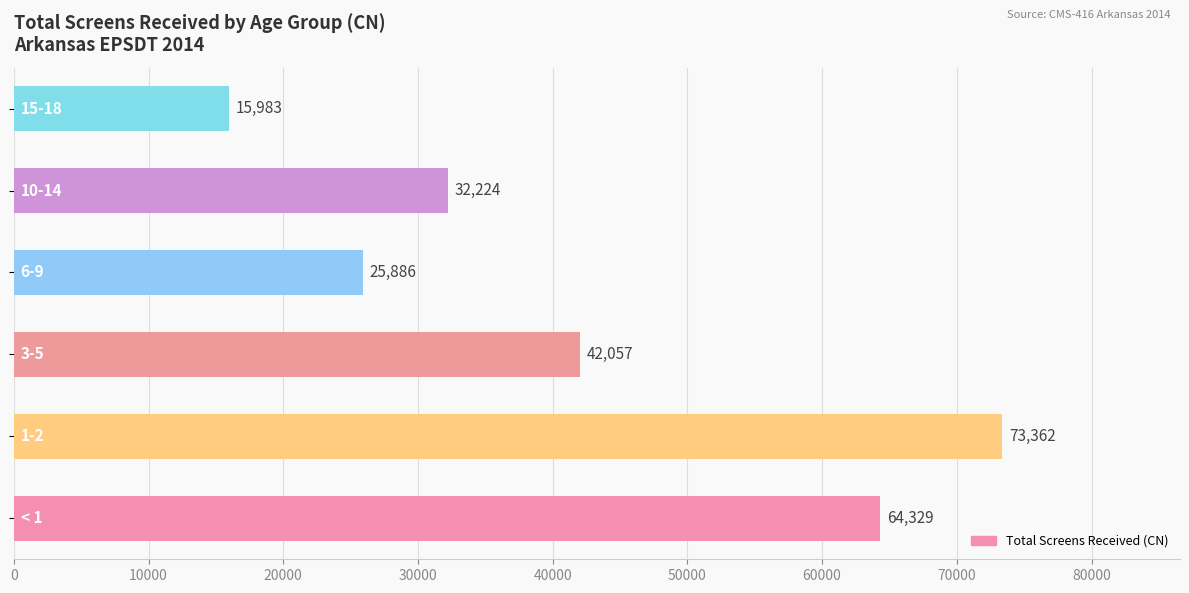

What is the sum of all values?

253841